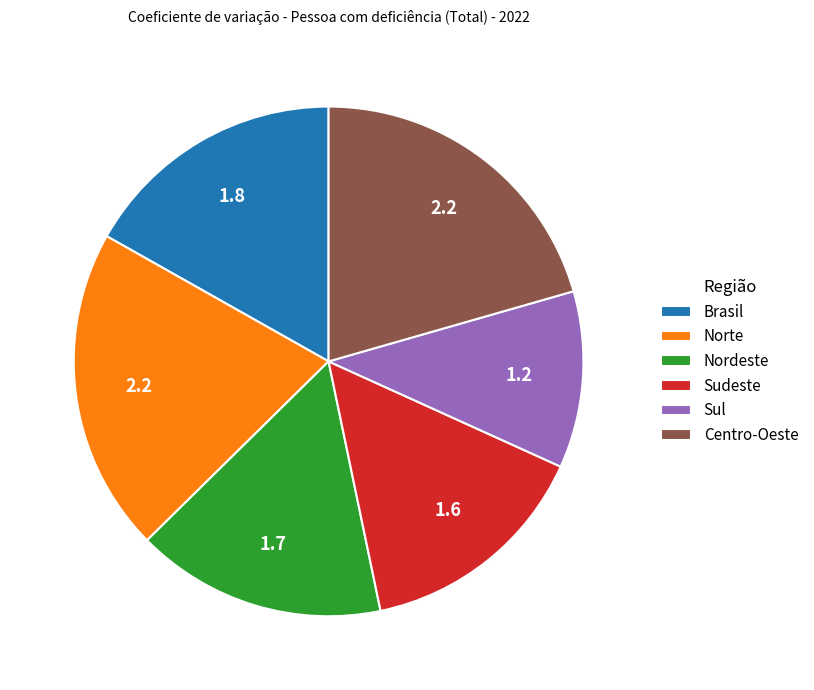

How many segments does this pie chart have?

6